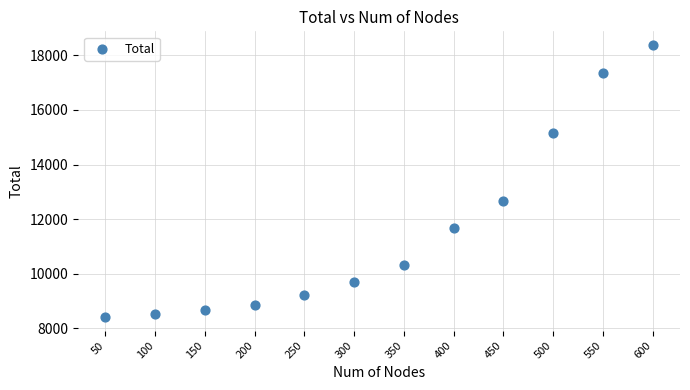

What Y value in the scatter plot is closest to 13400?

12668.6